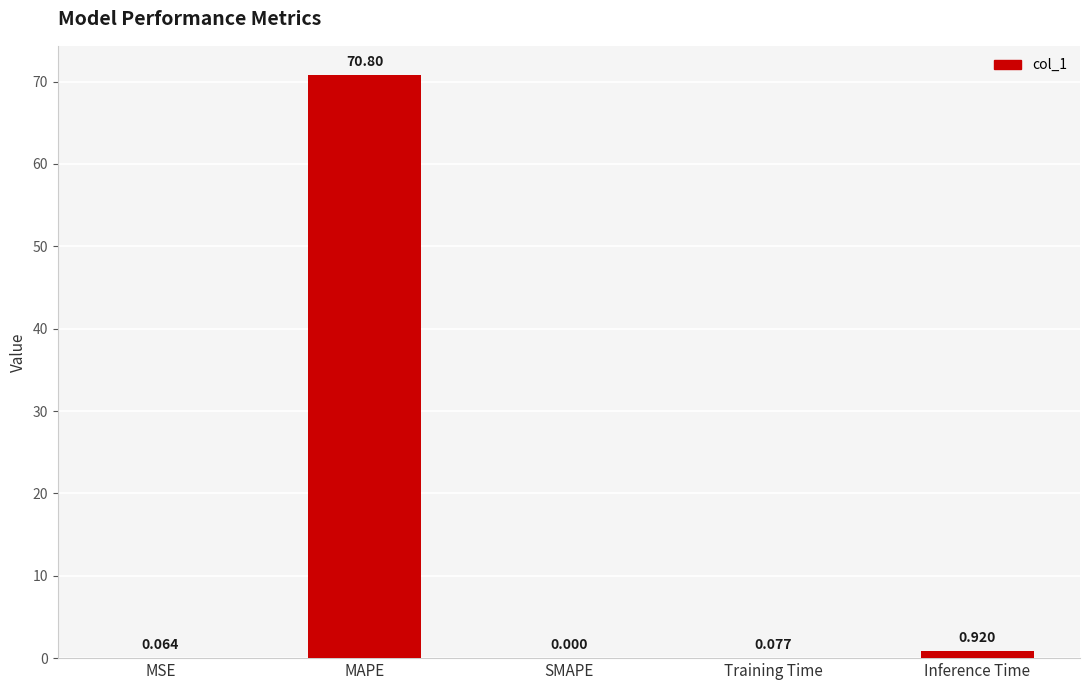

Count the number of categories in the chart.

5